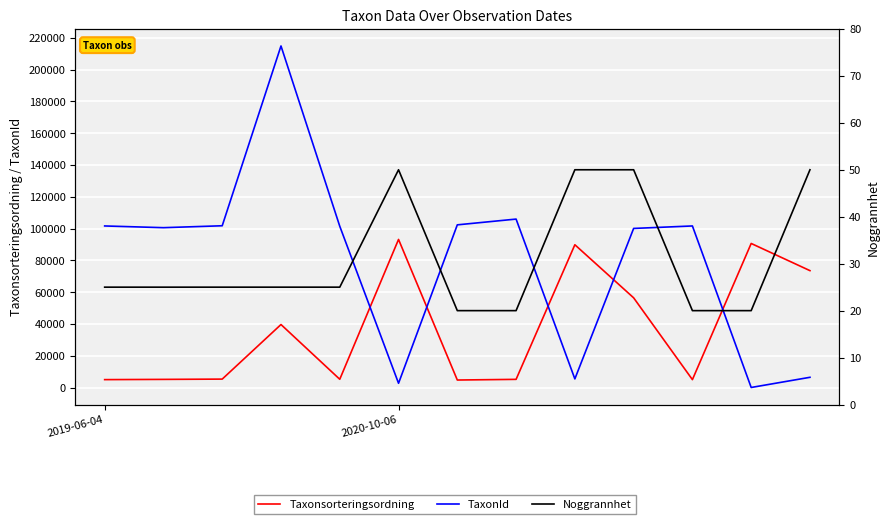

What is the minimum value for Noggrannhet?

20